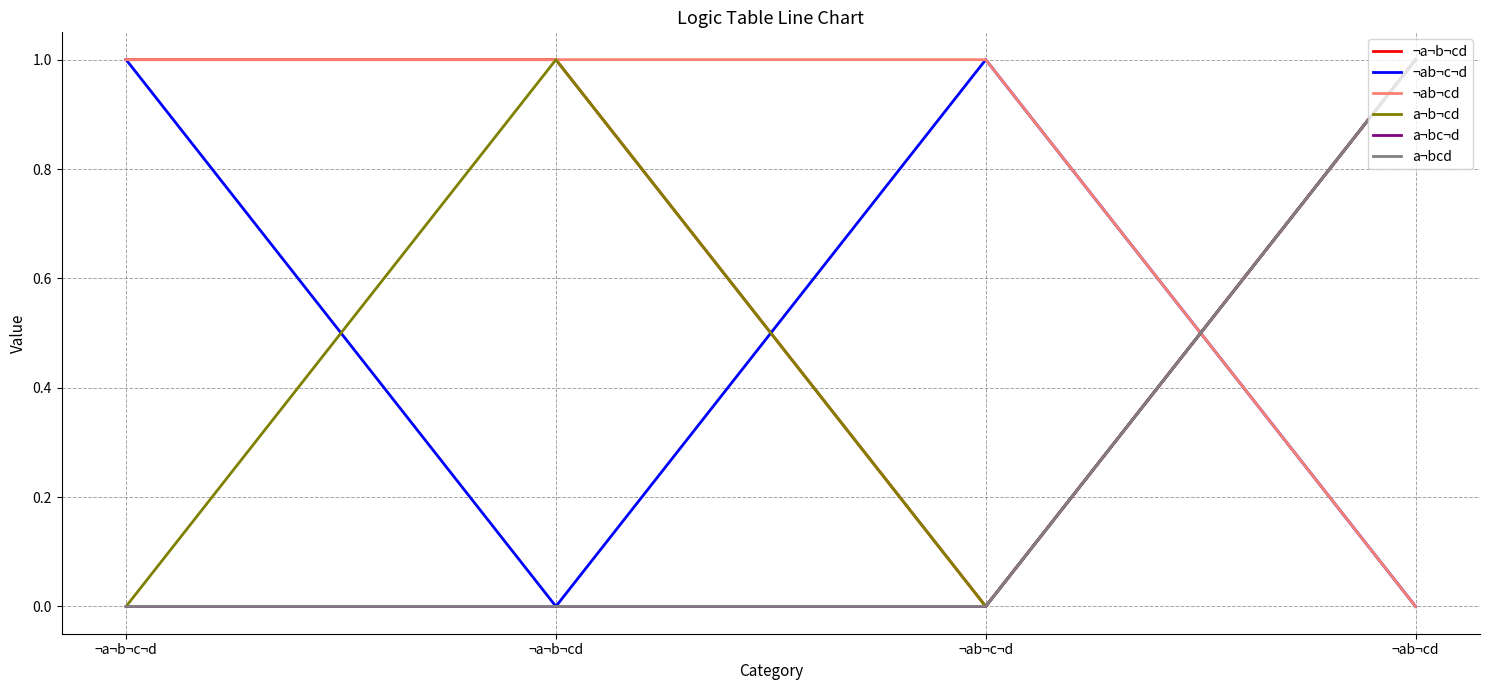

In ¬ab¬c¬d, how many points are higher than both neighbors (excluding endpoints)?

1